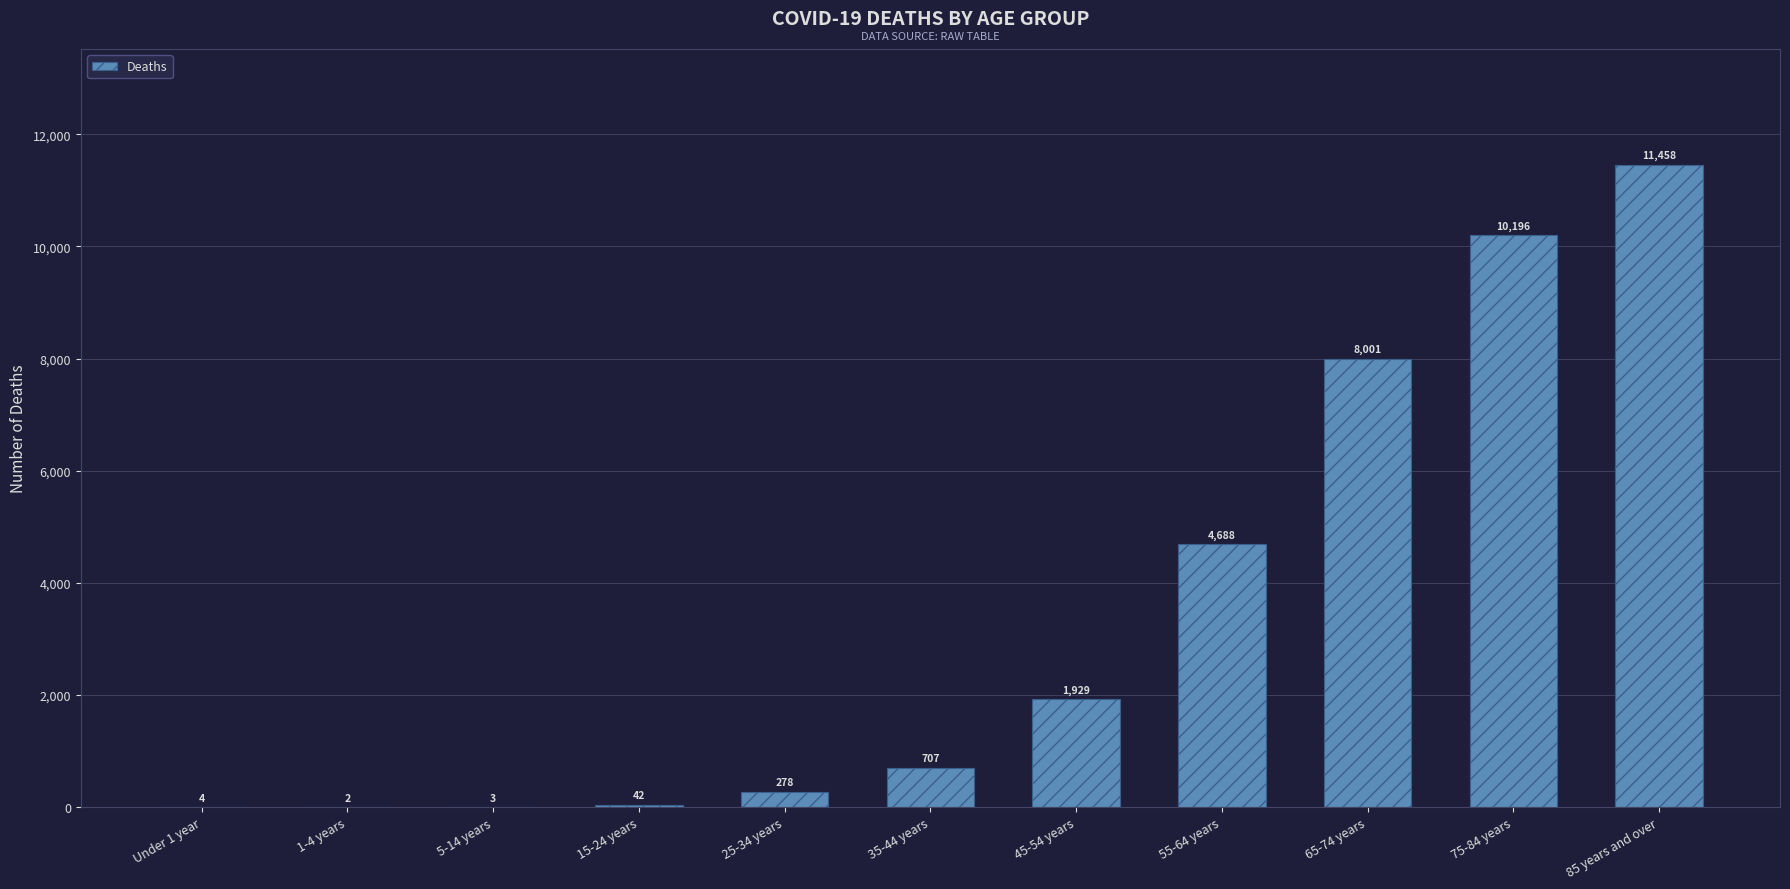

What is the sum of all values?

37308